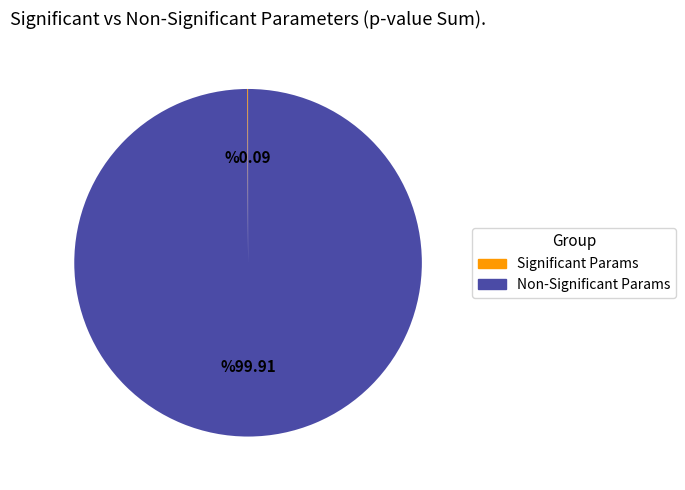

Does any single category account for the majority?

Yes